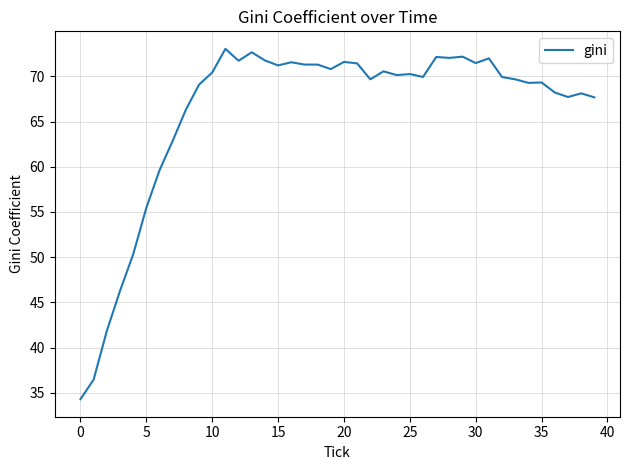

What is the greatest value displayed?

73.0